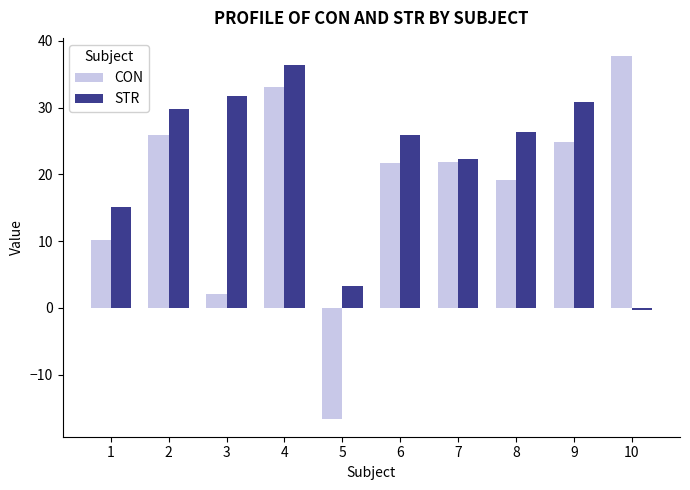

At 5, list the series in order from smallest to largest.

CON, STR